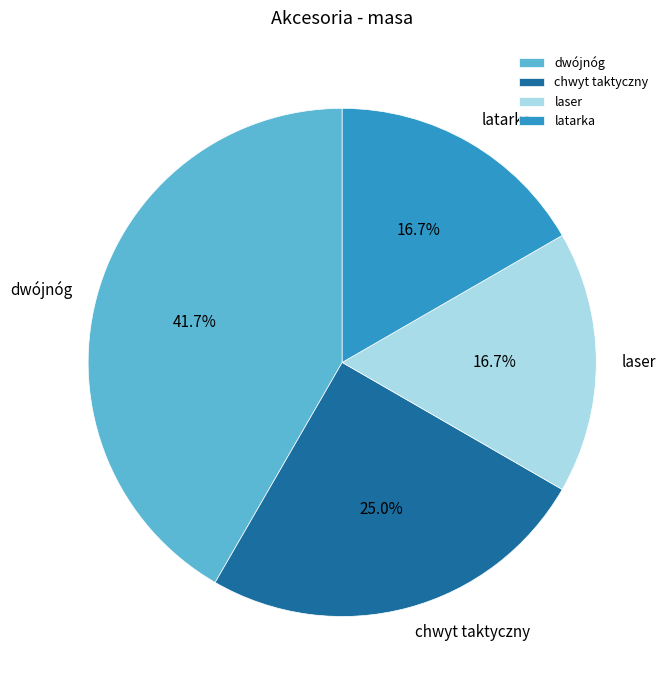

Which slice is the largest?

dwójnóg